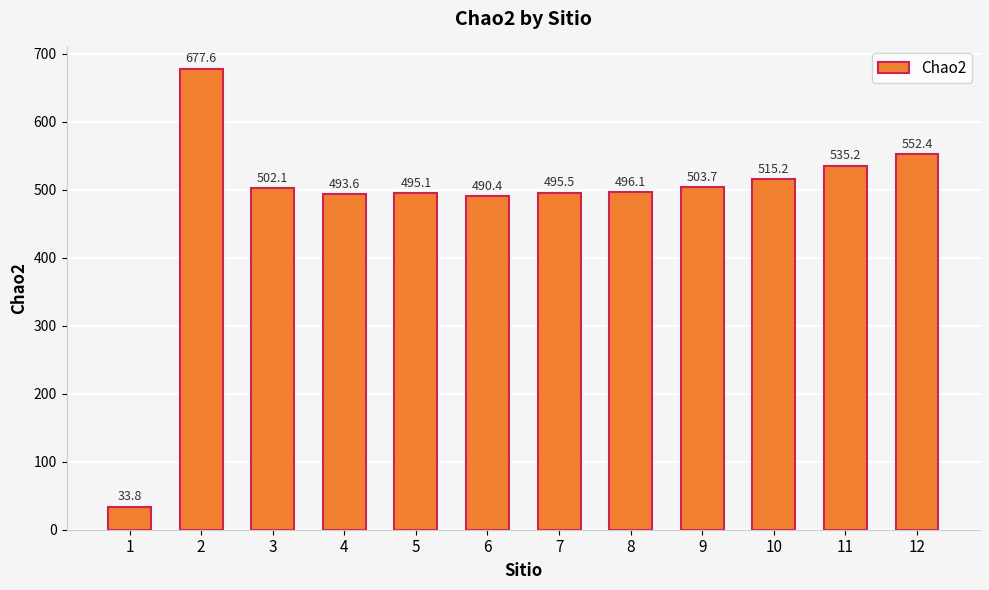

What is the difference between the values at 6 and 7?

5.1